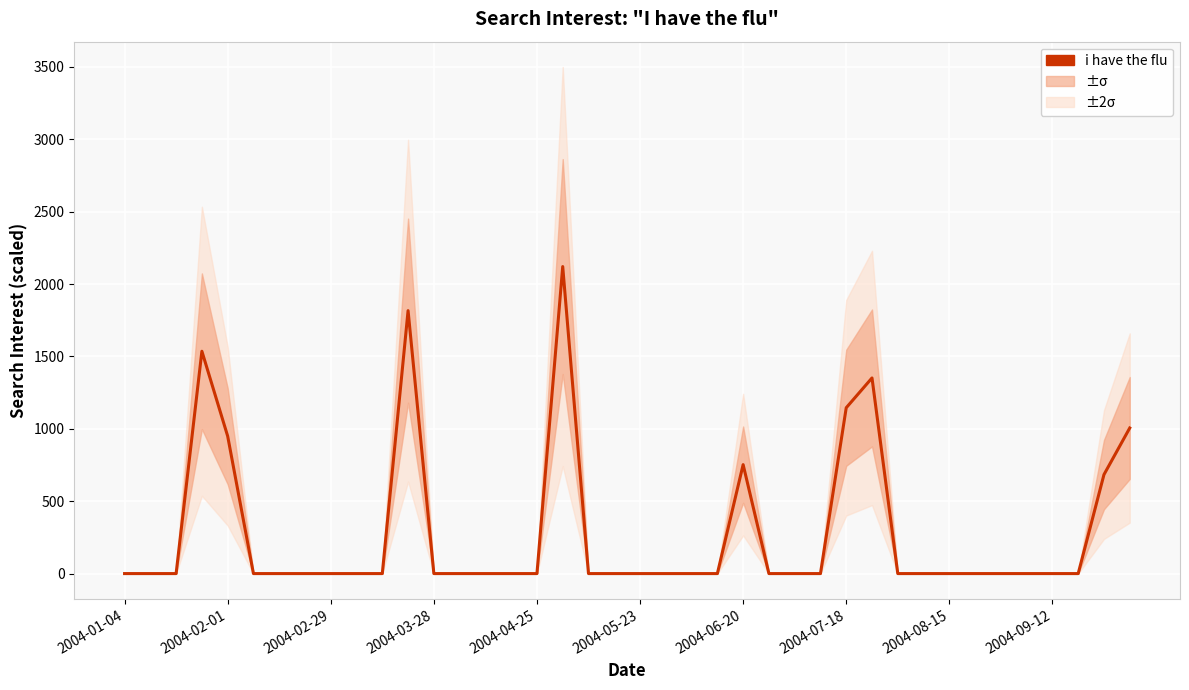

What position from the right is 29?

11